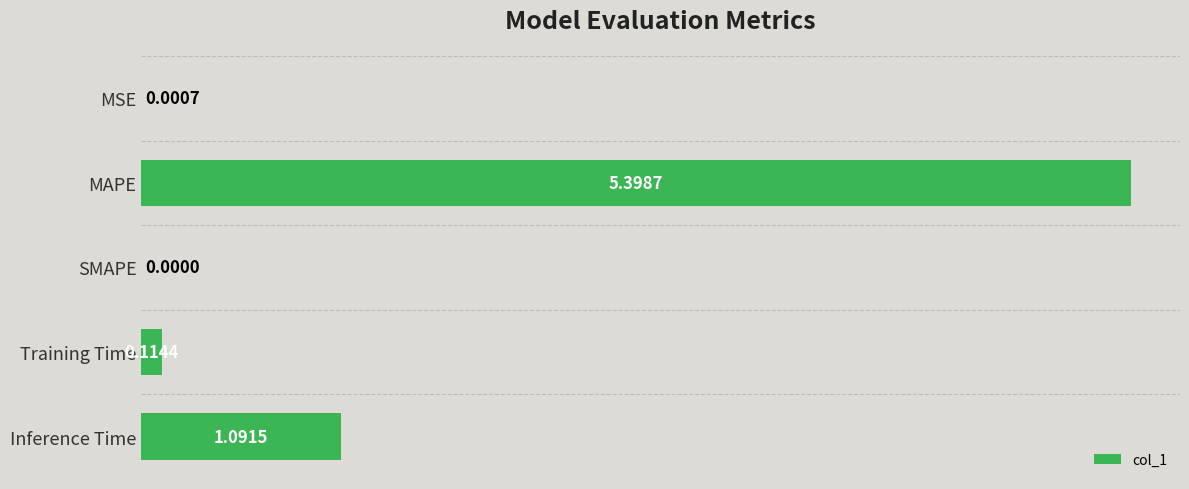

What is the change in value from MAPE to Training Time?

-5.3